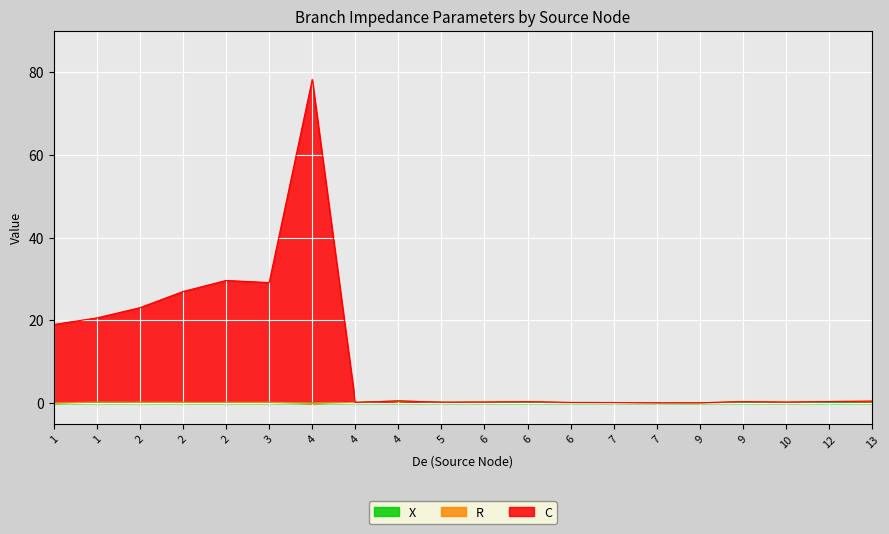

At how many categories does at least one series exceed 29?

3